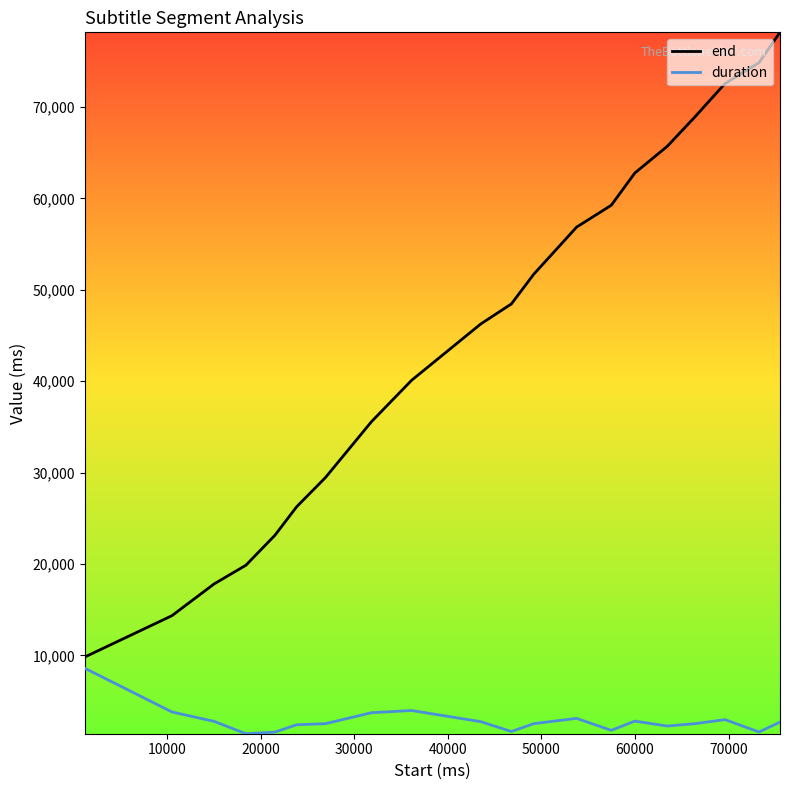

True or false: duration and end intersect in this chart.

False